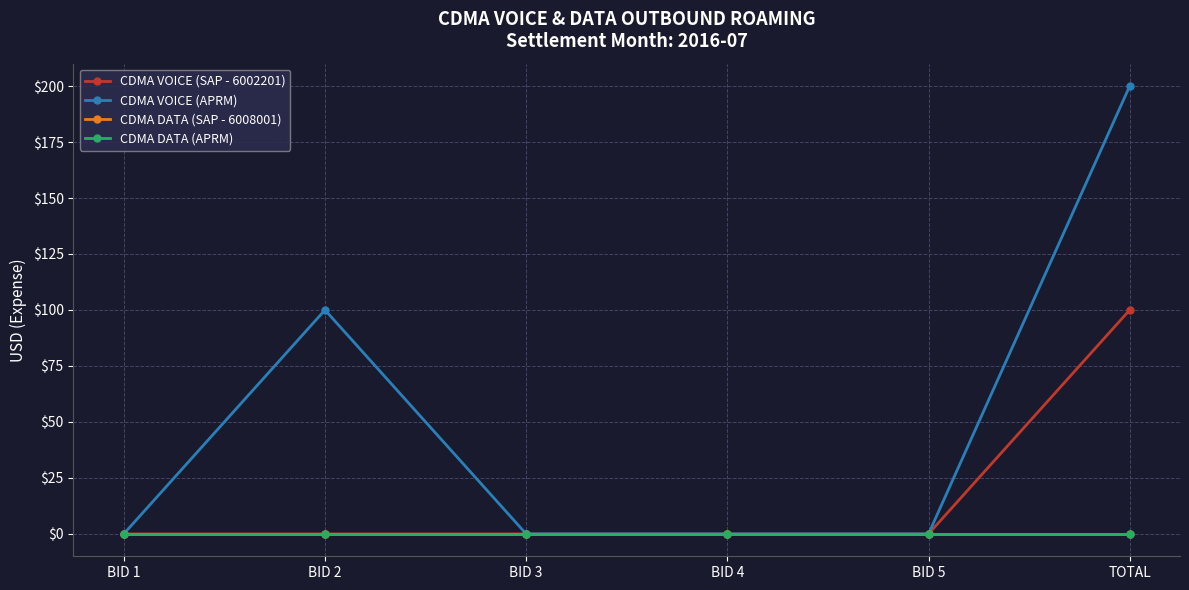

List the labels in order of CDMA VOICE (SAP - 6002201) value, largest first.

TOTAL, BID 1, BID 2, BID 3, BID 4, BID 5